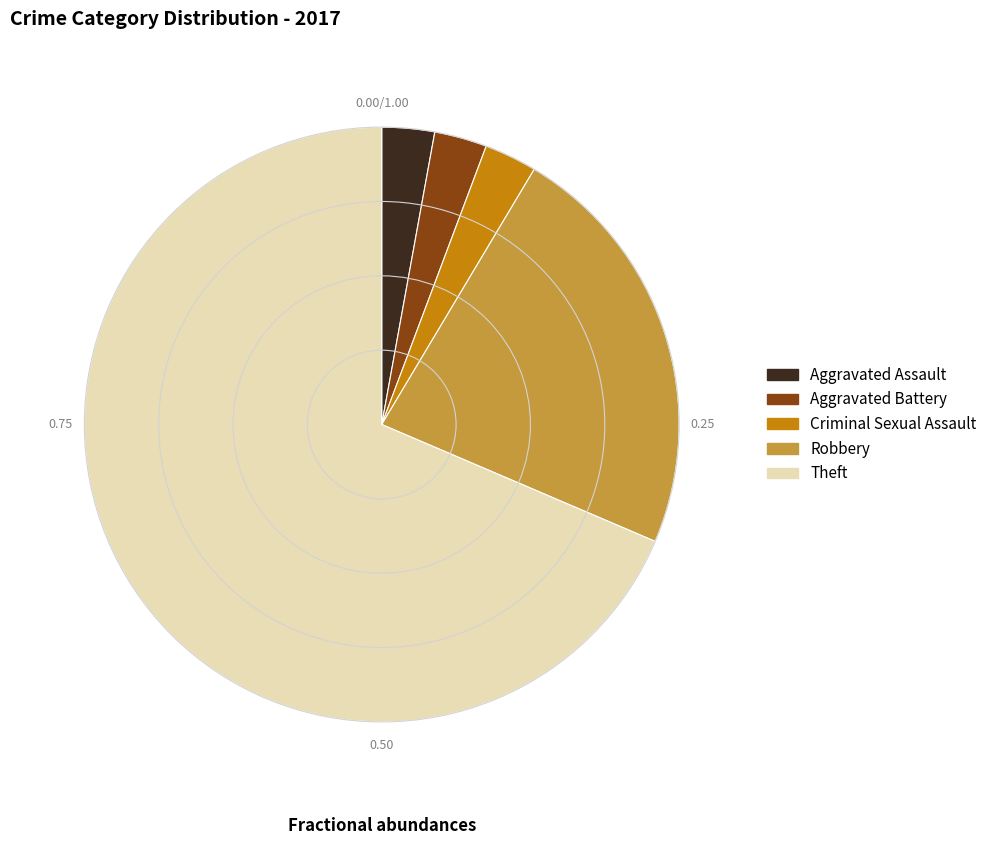

What is the ratio of the value at Criminal Sexual Assault to the value at Aggravated Assault?

1.0